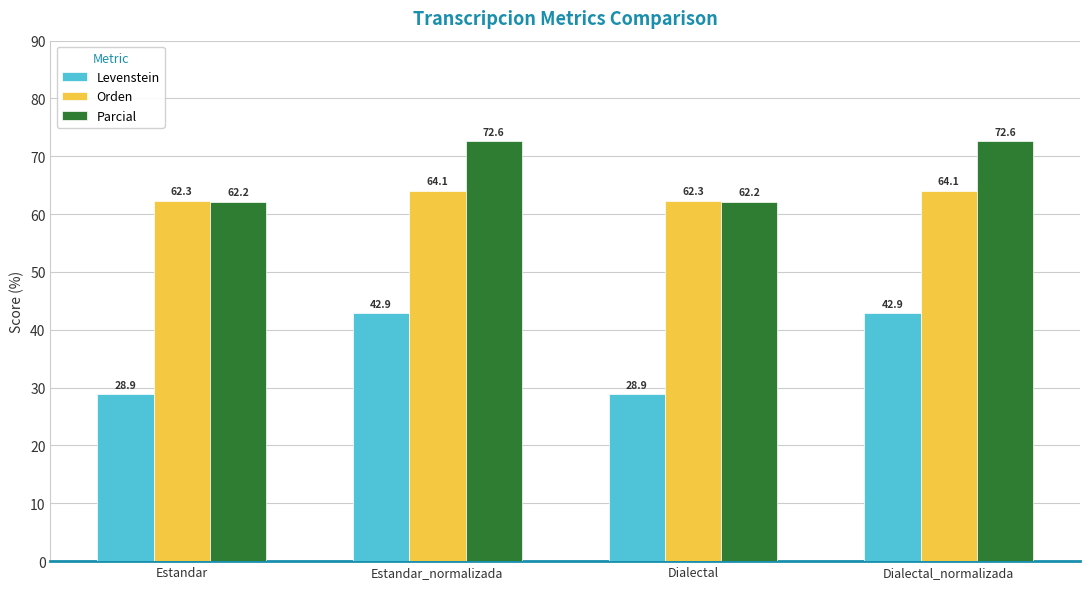

What position from the left is Dialectal?

3